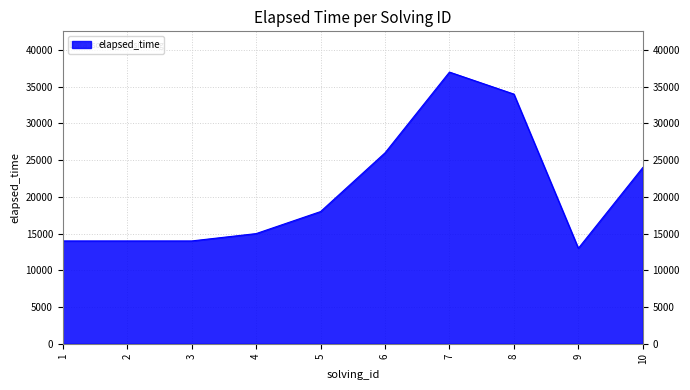

Reading left to right, transcribe all the data shown in this chart.

14000	14000	14000	15000	18000	26000	37000	34000	13000	24000